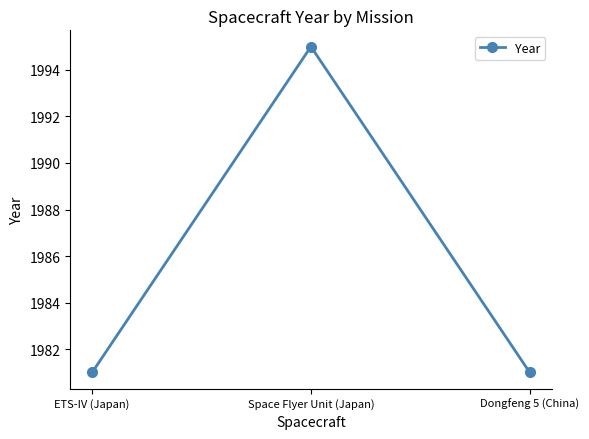

What is the minimum value shown in the chart?

1981